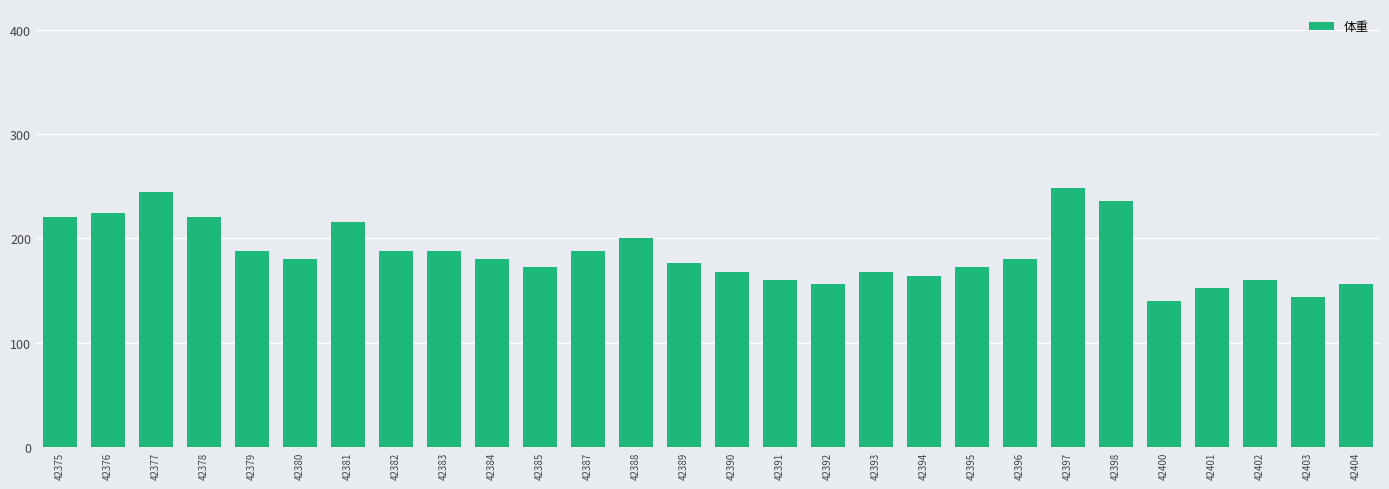

What is the change in value from 42388 to 42390?

-32